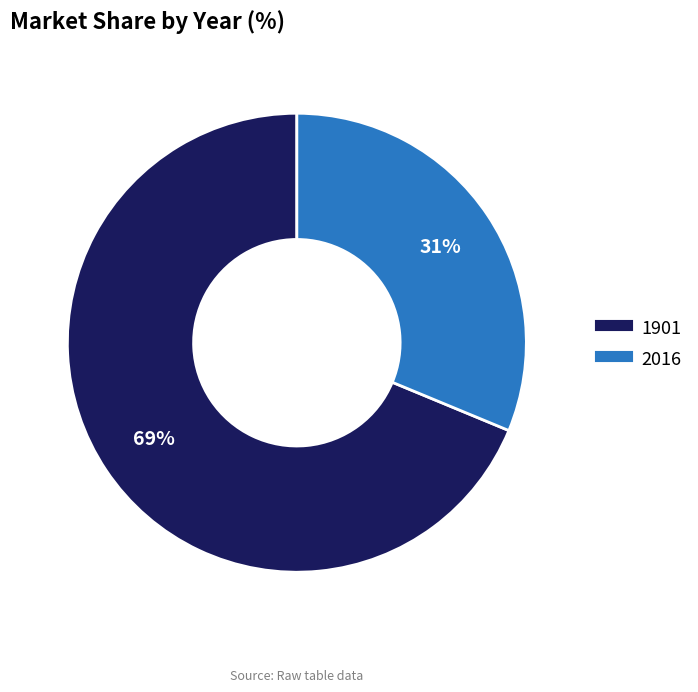

Is 1901 the majority of the pie?

Yes